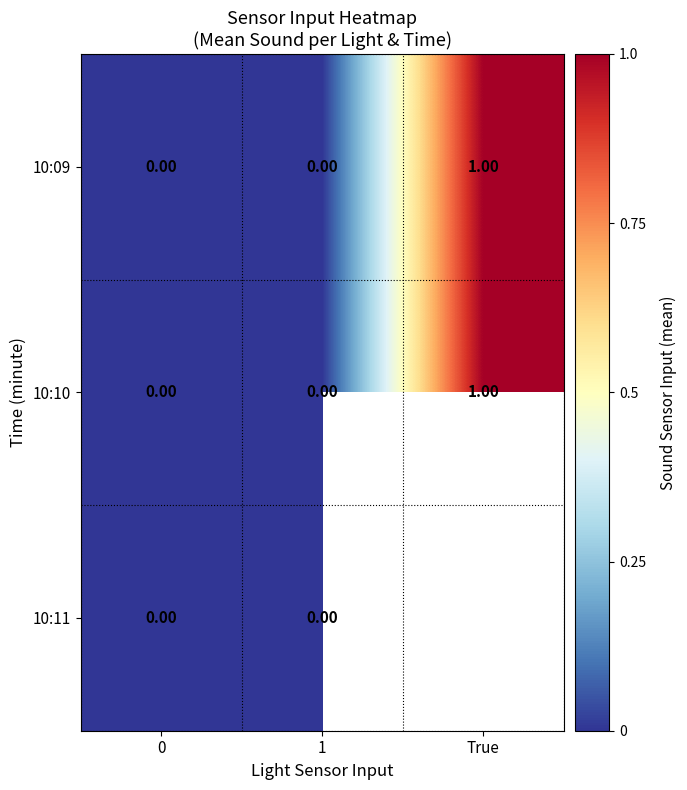

Is it true that row_0 equals 0.0 at 0?

True